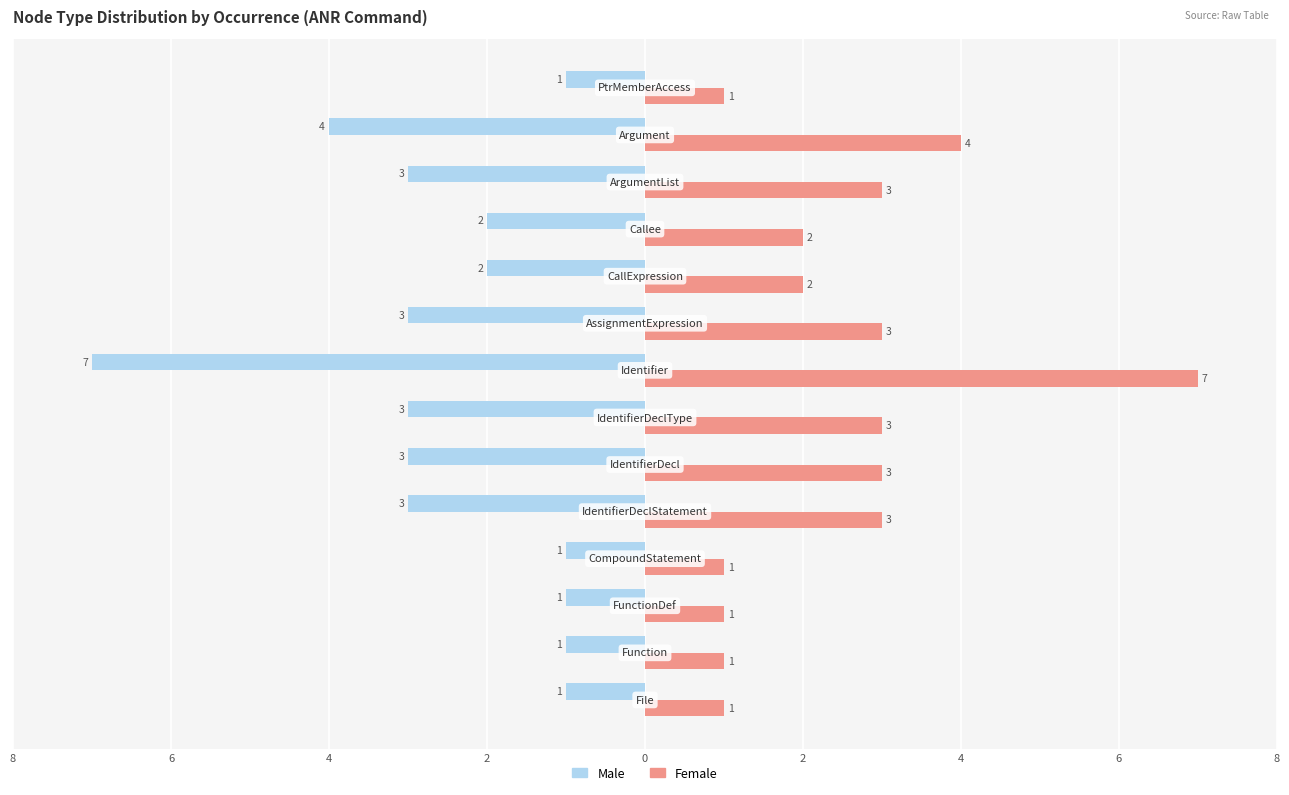

What are all the series names shown in the legend?

Male, Female